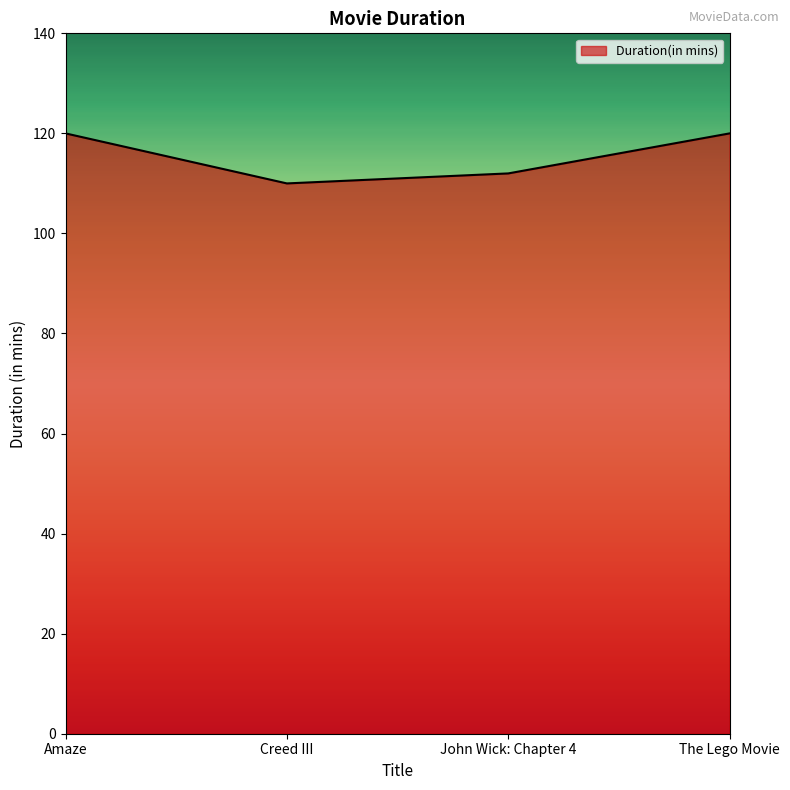

True or false: there are more than 1 points higher than both neighbors.

False